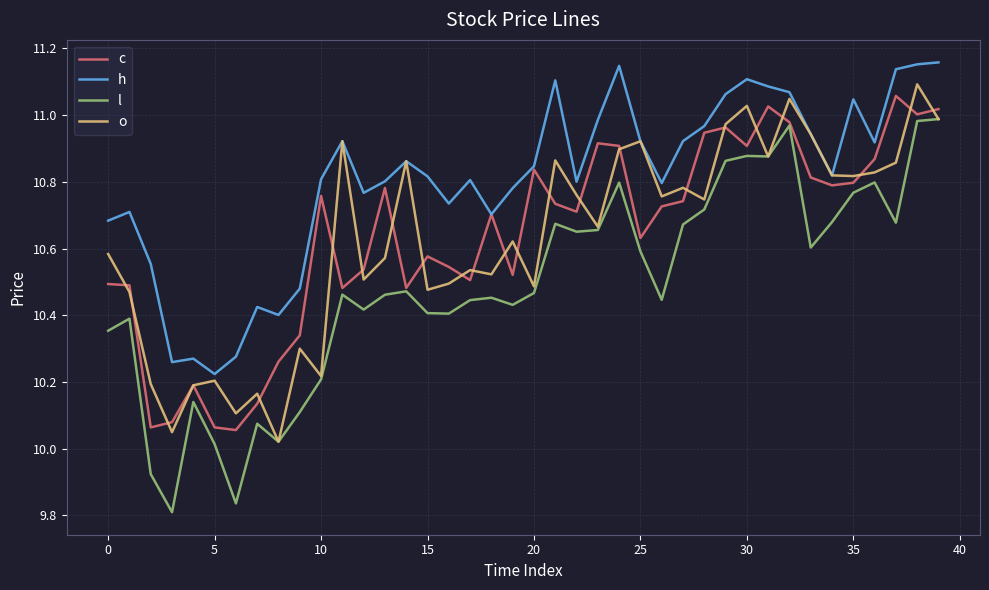

In l, how many points are lower than both neighbors (excluding endpoints)?

11